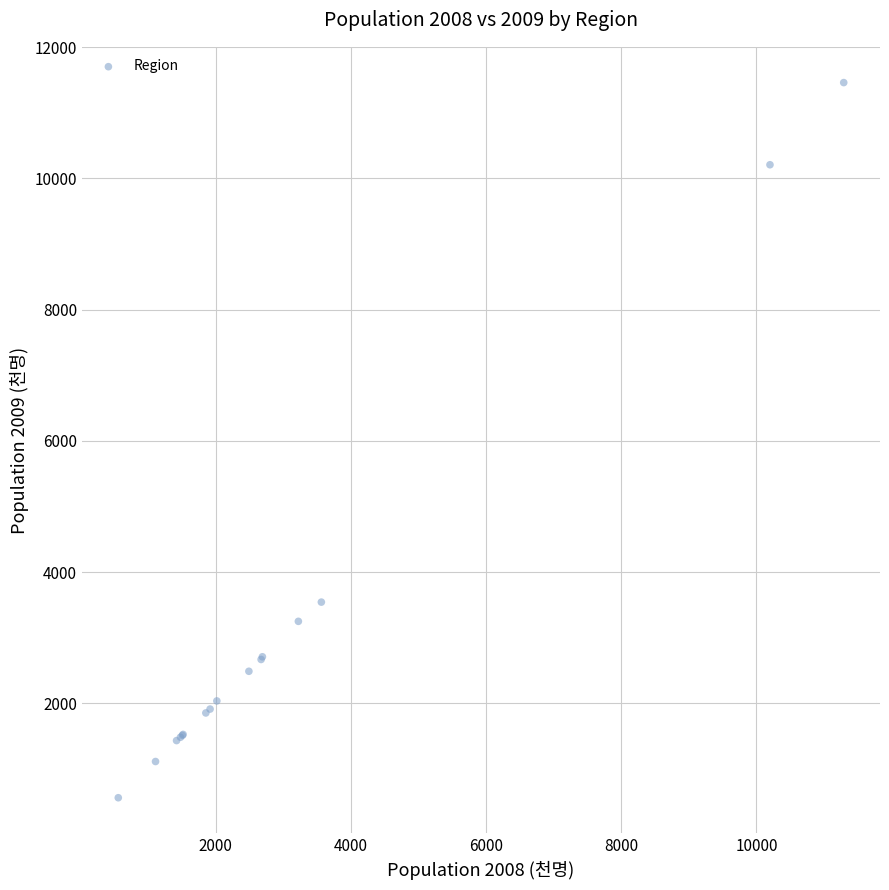

What Y value in the scatter plot is closest to 6011?

3543